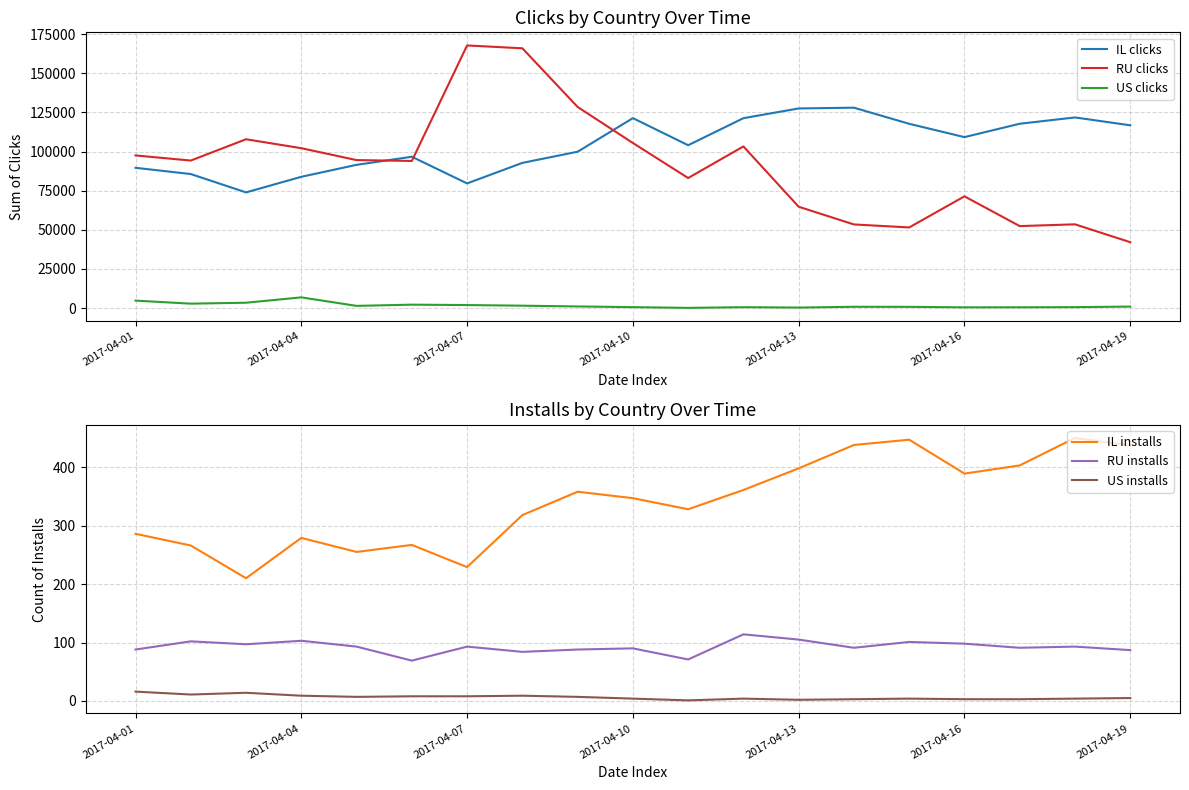

True or false: US installs and IL installs cross at least once.

False